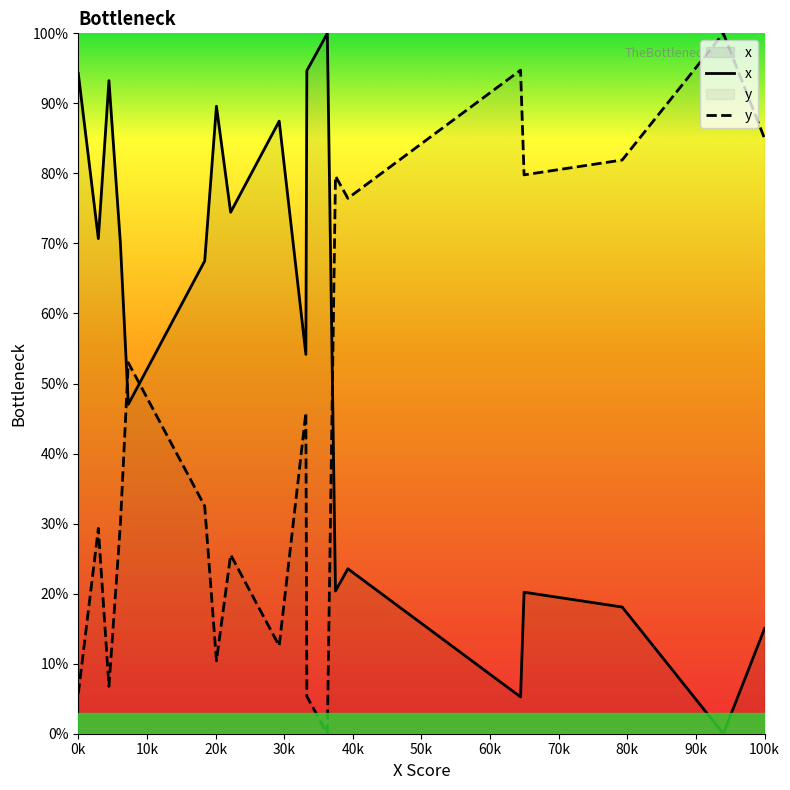

What is the difference between the maximum and minimum values in the y series?

100.0